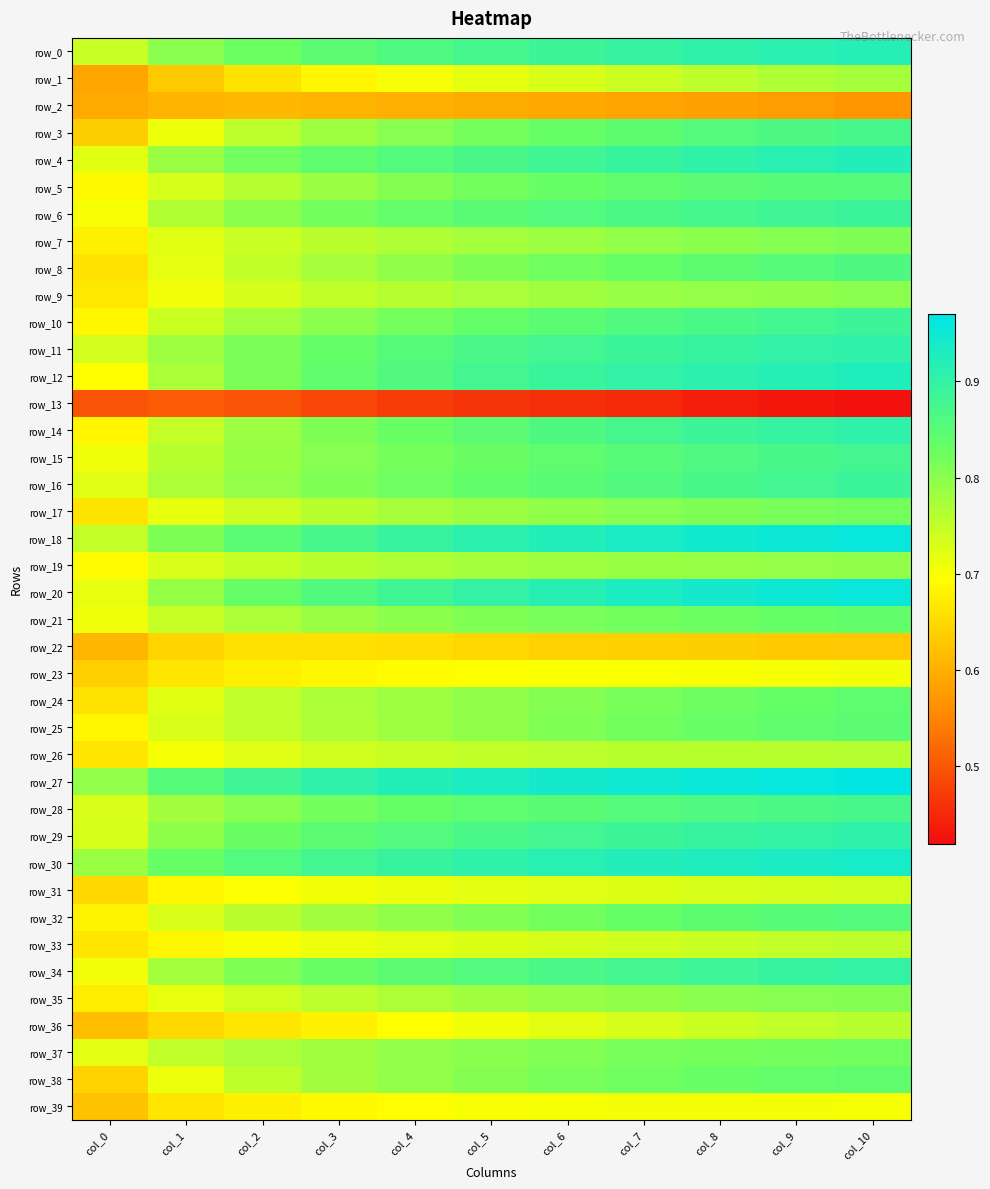

At which label is row_18 closest to 0?

col_0